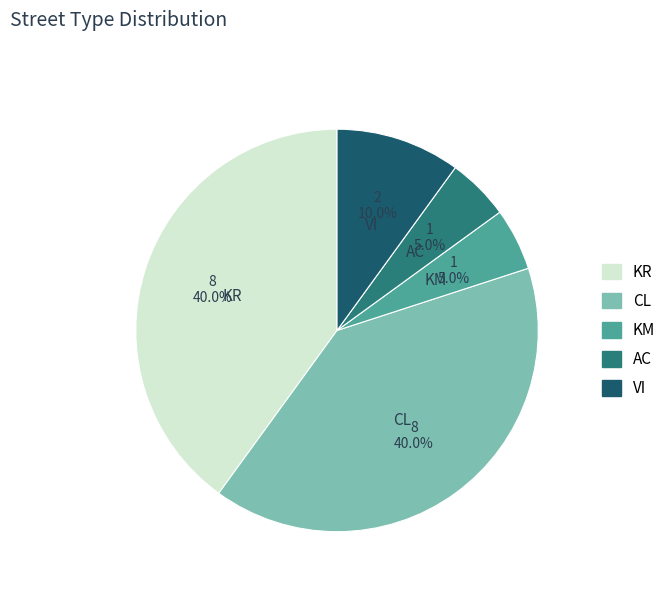

Does AC account for over 50% of the chart?

No